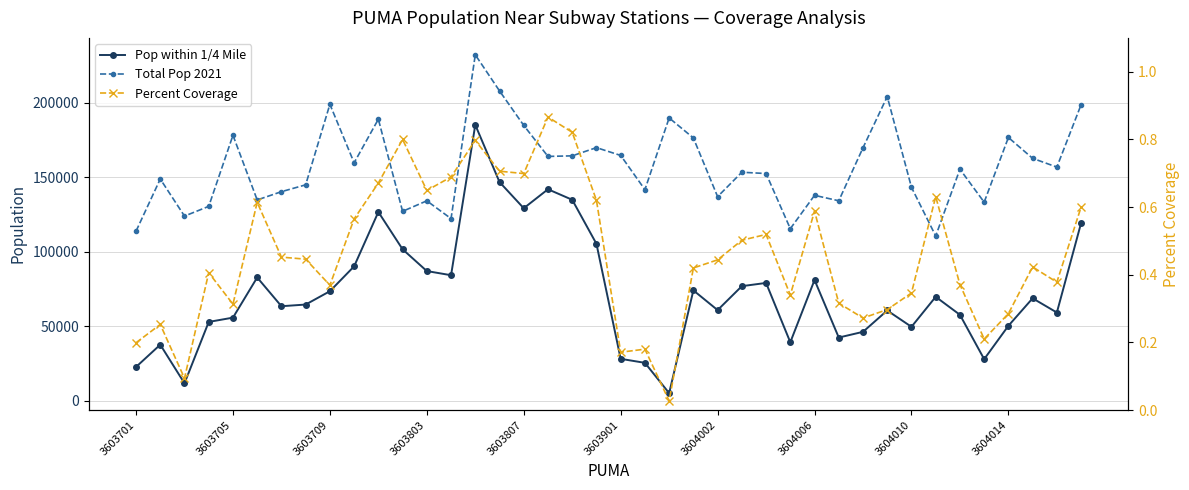

What is the difference between the maximum and minimum values in the Percent Coverage series?

0.8